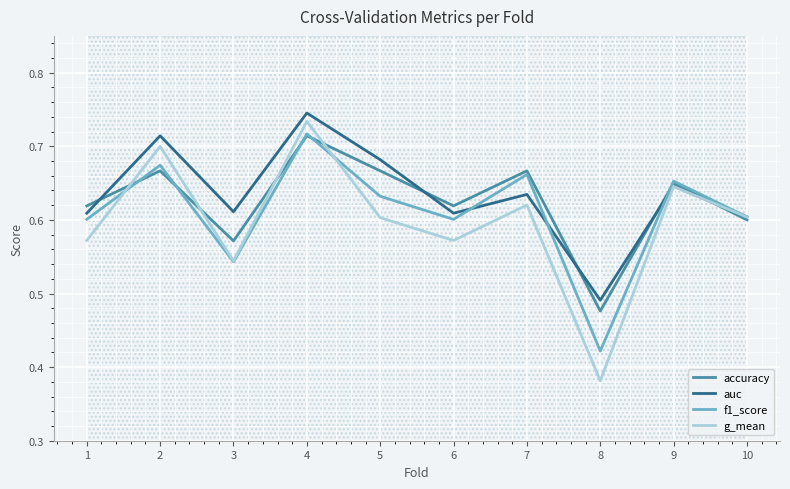

At which category is the sum across all series the highest?

4